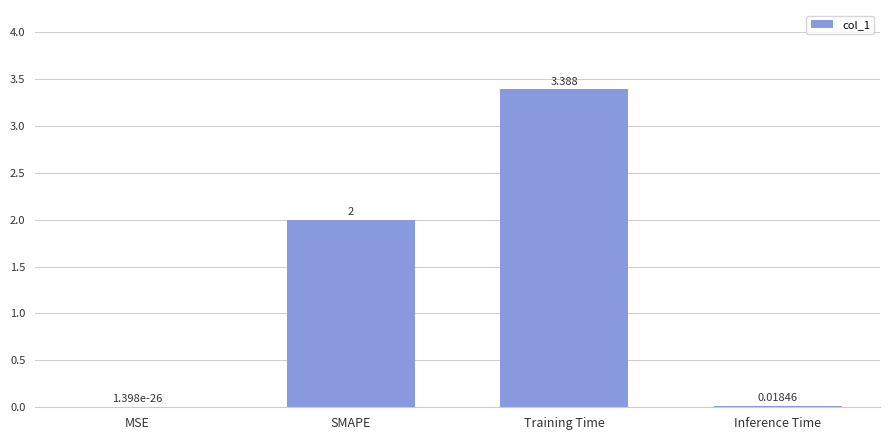

How many data points does each series have?

4